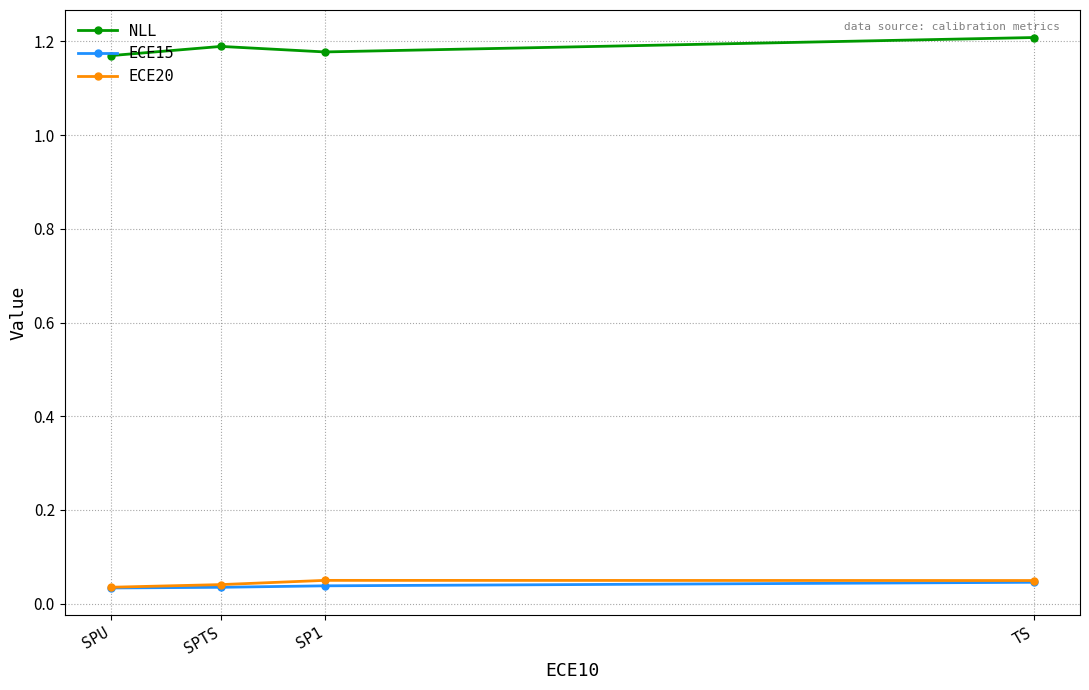

What is the greatest value displayed?

1.2